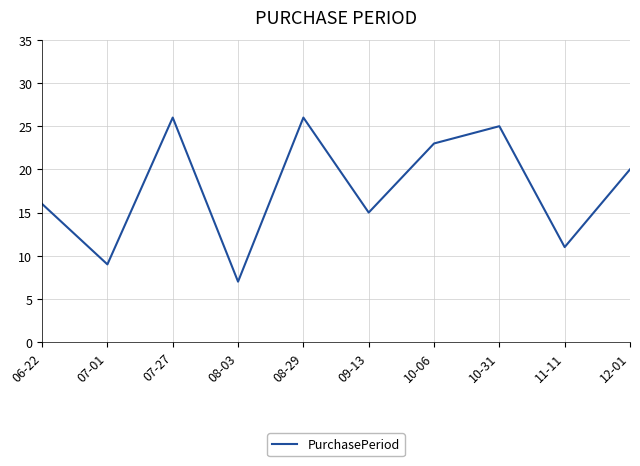

What position from the left is 06-22?

1